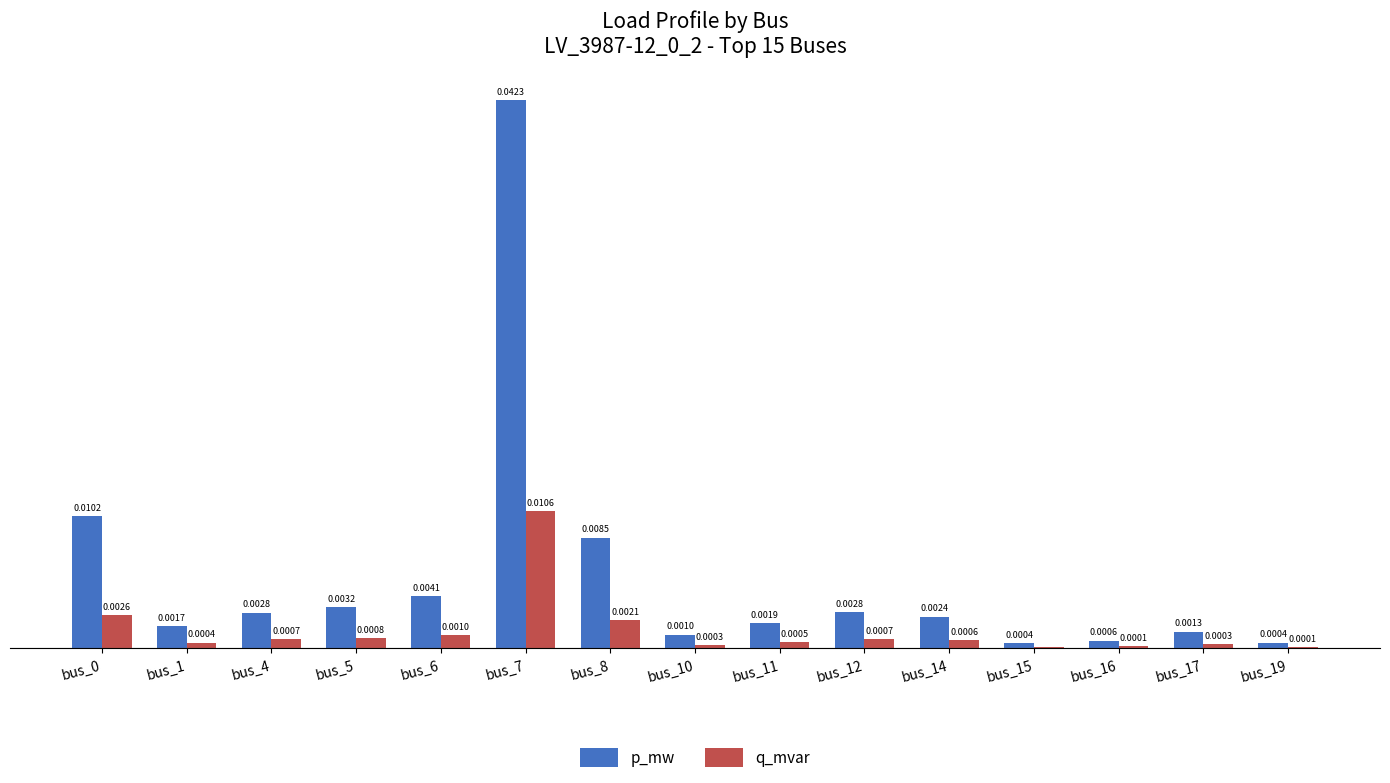

Which series has the largest total across all categories?

p_mw